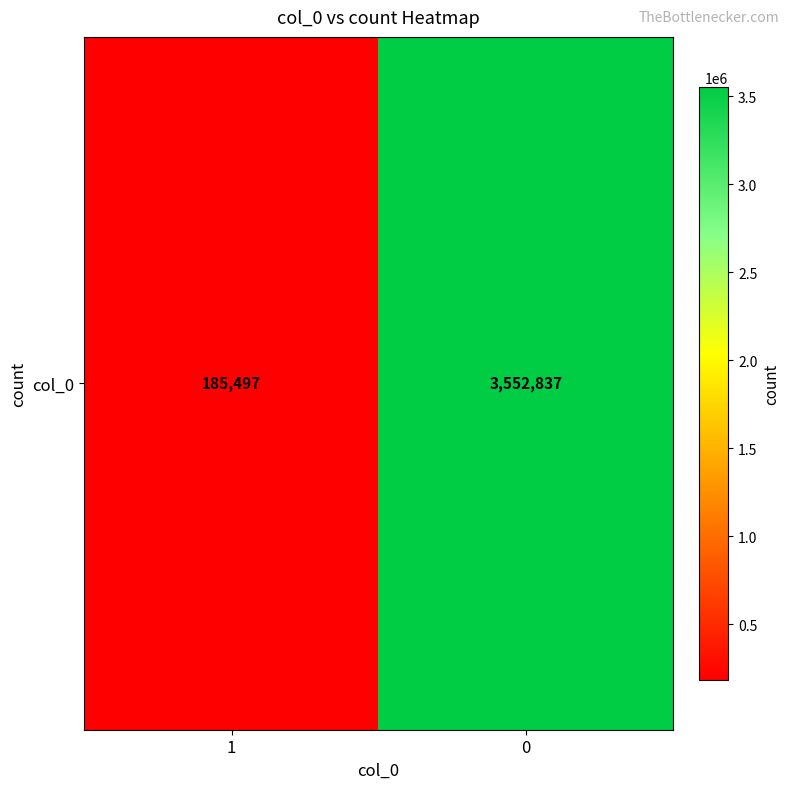

Read the value at 1.

185497